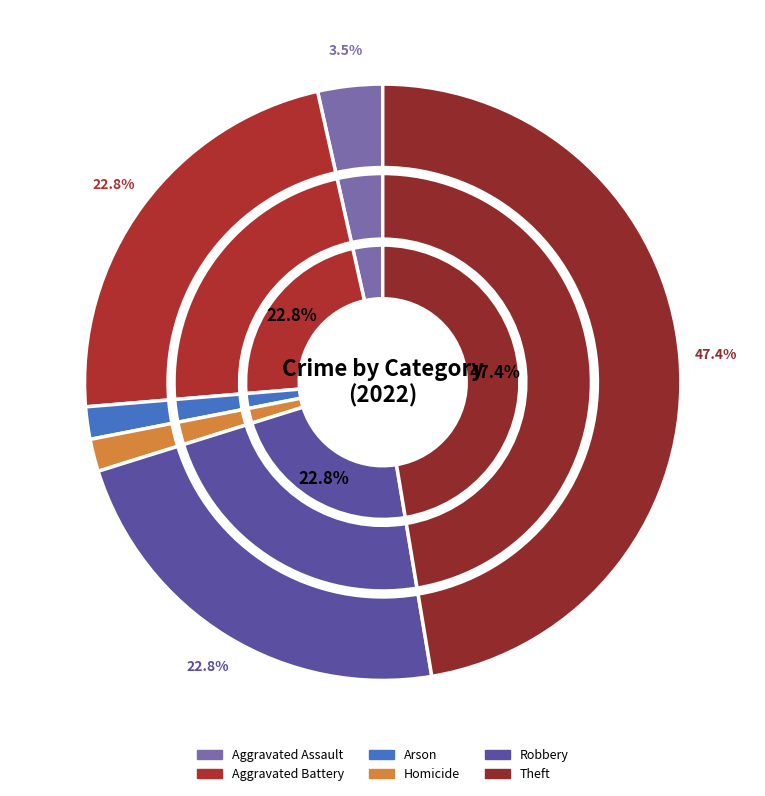

To the nearest percent, what is the combined percentage of Arson and Aggravated Assault?

5%